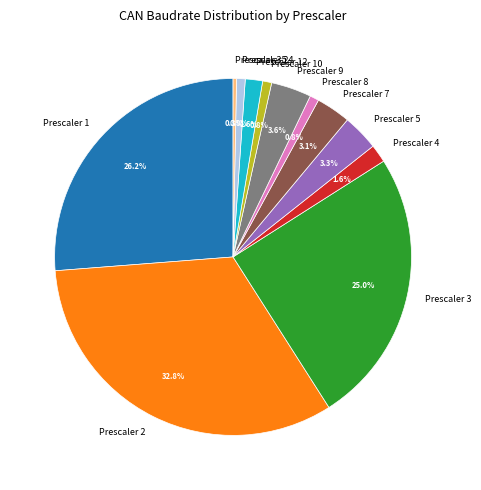

To the nearest percent, what portion does Prescaler 5 represent?

3%